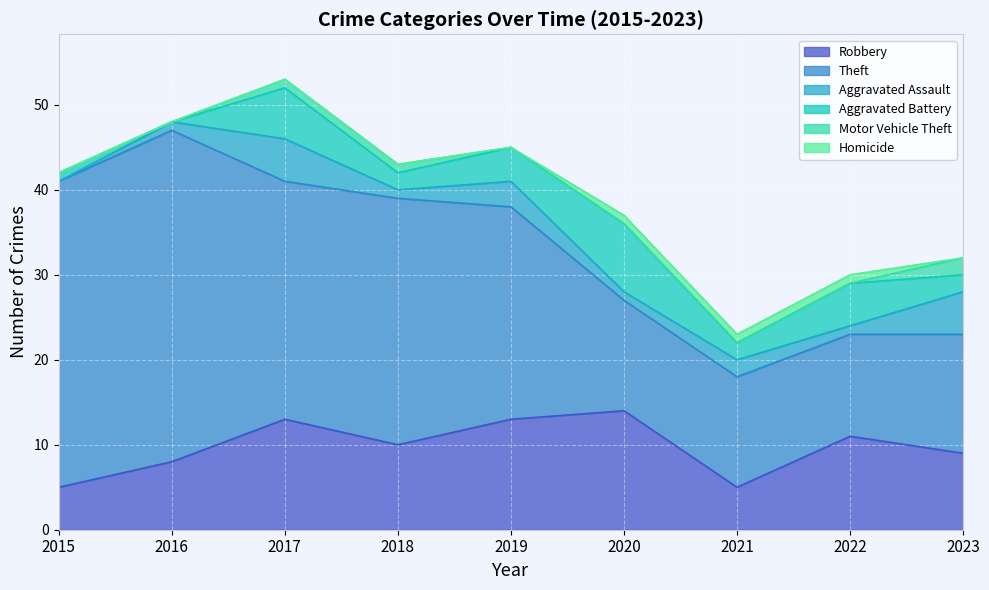

Reading left to right, extract all data points from this chart.

Robbery: 5	8	13	10	13	14	5	11	9
Theft: 36	39	28	29	25	13	13	12	14
Aggravated Assault: 0	1	5	1	3	1	2	1	5
Aggravated Battery: 1	0	6	2	4	8	2	5	2
Motor Vehicle Theft: 0	0	1	1	0	0	0	0	2
Homicide: 0	0	0	0	0	1	1	1	0